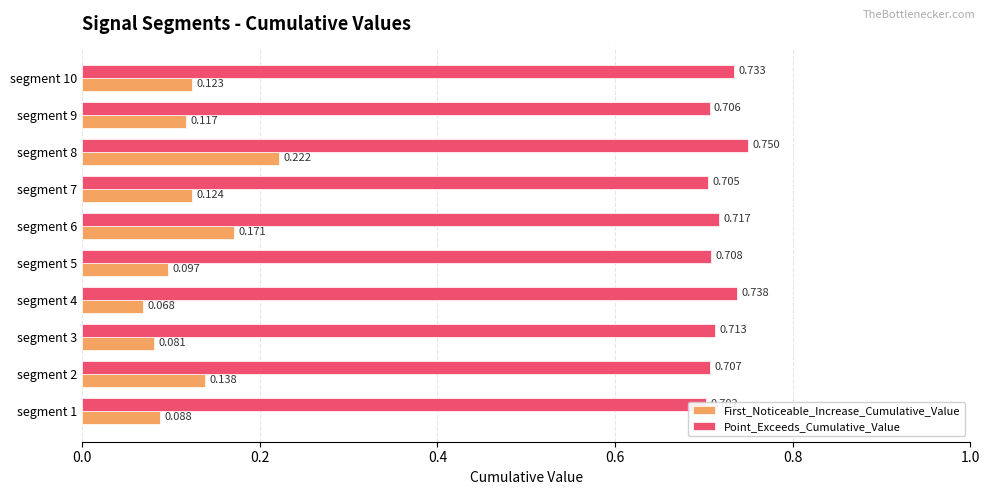

What is the value of the First_Noticeable_Increase_Cumulative_Value bar at the 4th from the left?

0.1